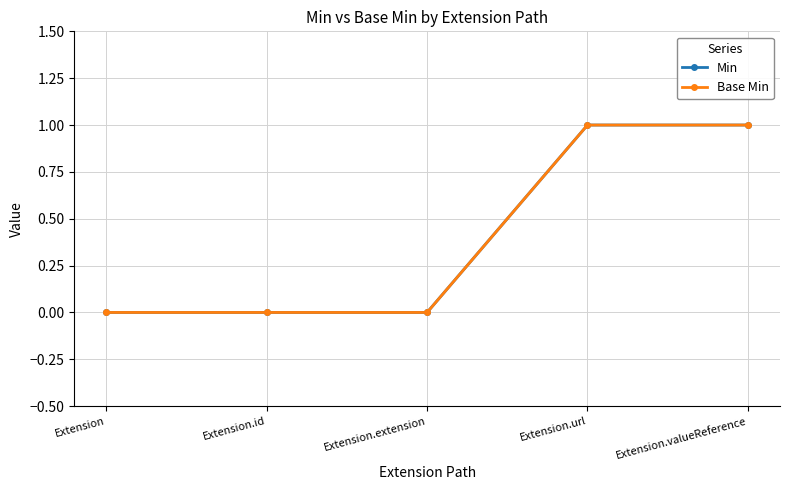

Reading right to left, what are all the values shown in this chart?

Min: Extension.valueReference=1	Extension.url=1	Extension.extension=0	Extension.id=0	Extension=0
Base Min: Extension.valueReference=1	Extension.url=1	Extension.extension=0	Extension.id=0	Extension=0